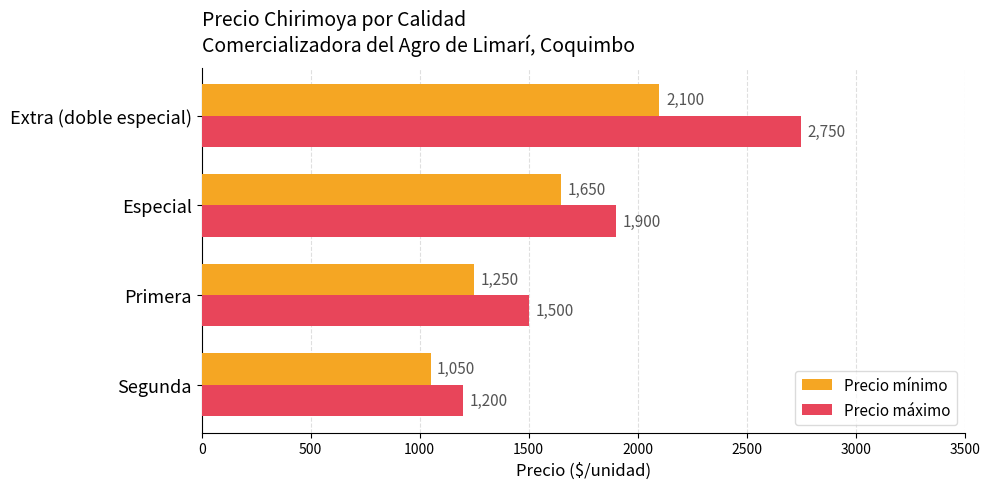

How many data points in Precio mínimo are less than 1650?

2